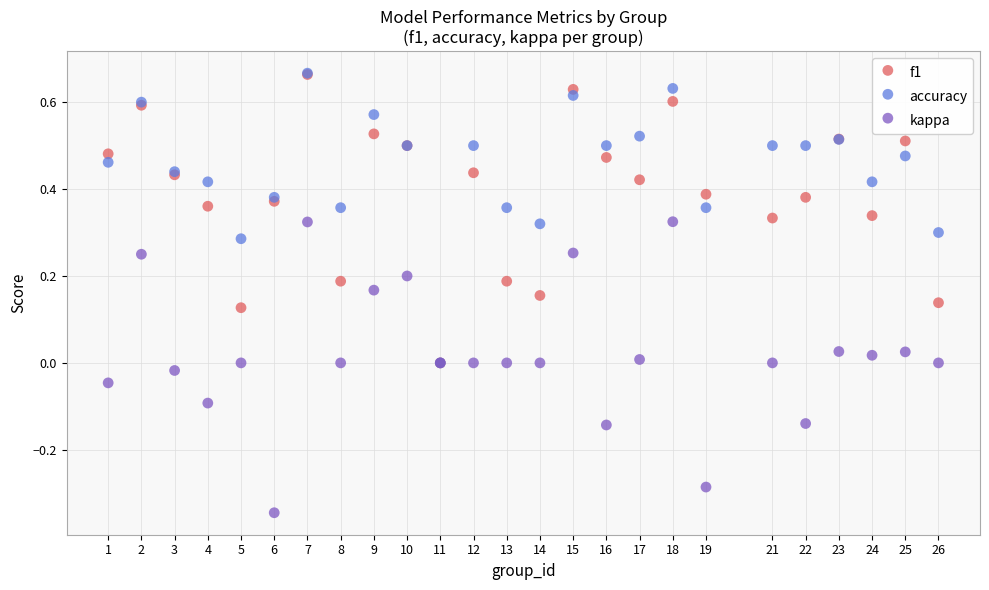

What are all the series names shown in the legend?

f1, accuracy, kappa